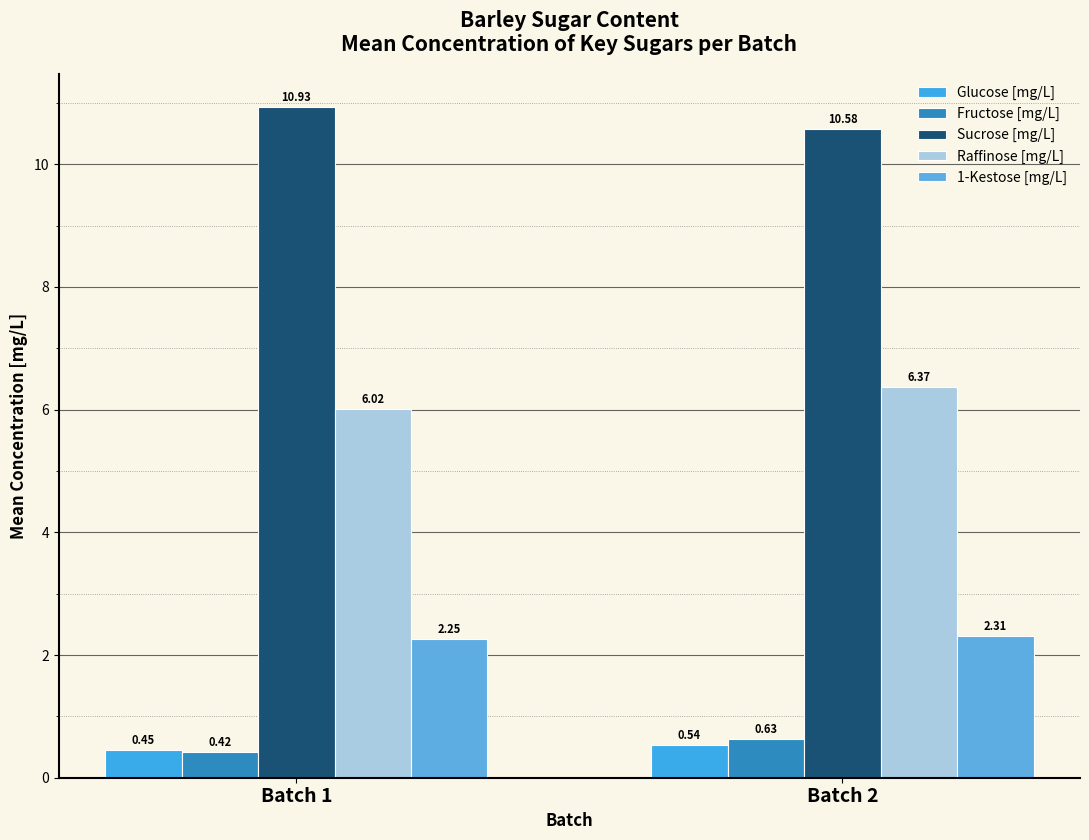

What is the value of the Sucrose [mg/L] bar at the 1st from the left?

10.9